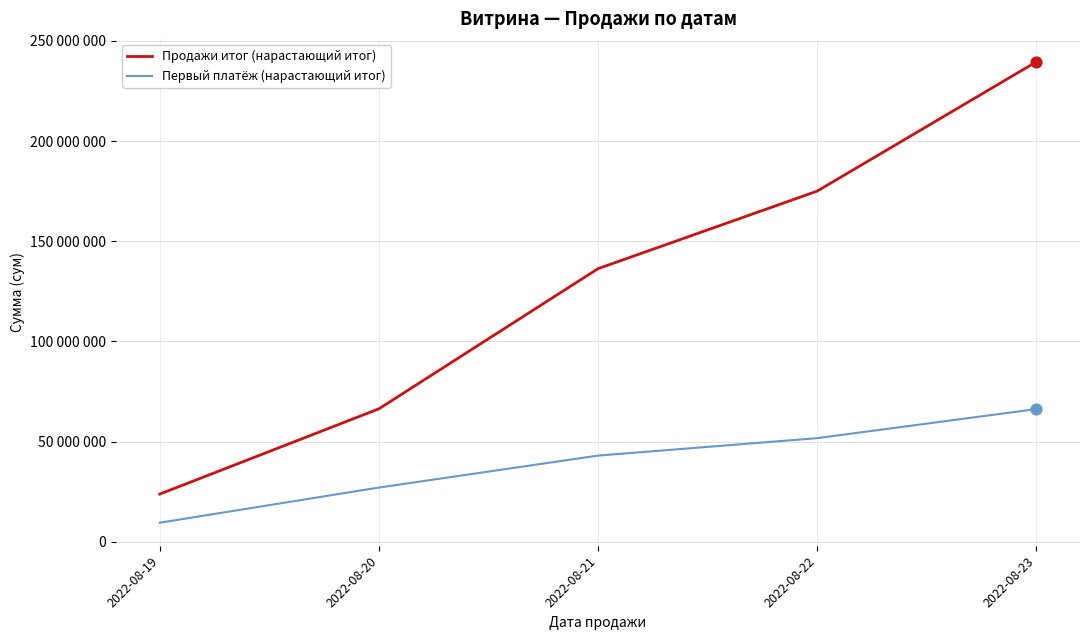

Is the value of Продажи итог (нарастающий итог) at 2022-08-20 greater than the value of Первый платёж (нарастающий итог) at 2022-08-20?

Yes